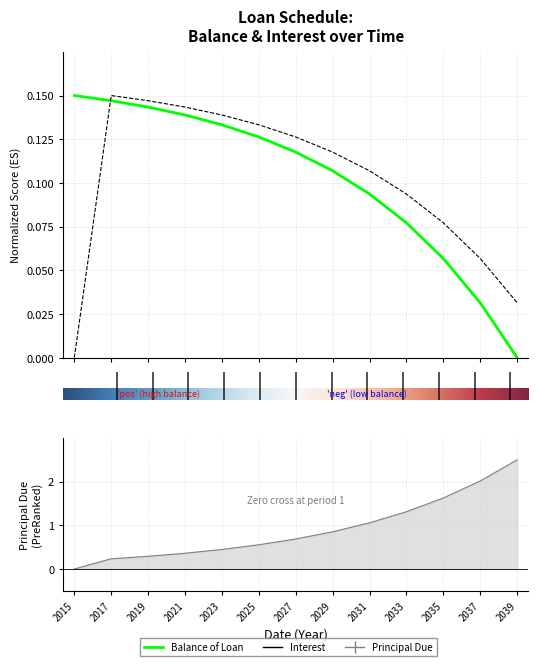

At which category does Interest reach its first local peak?

2017